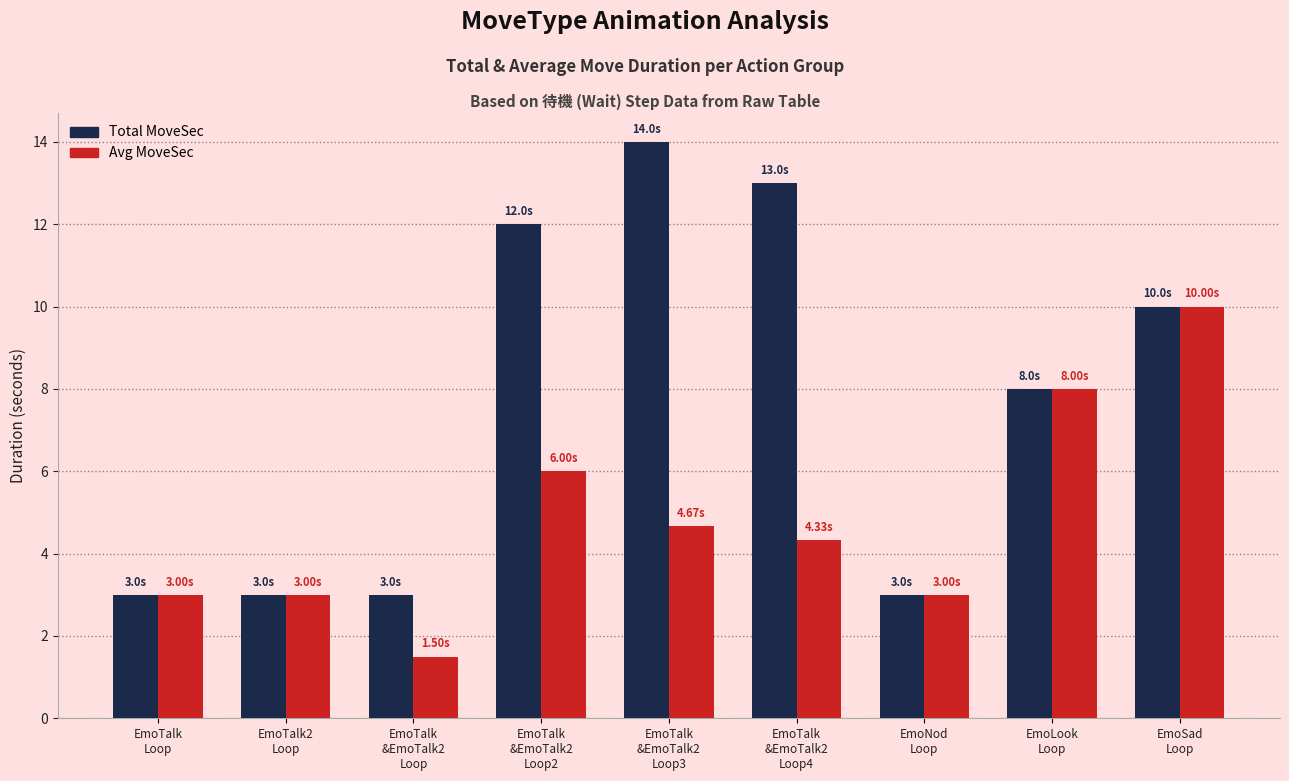

Which category has the lowest value across all series?

EmoTalk
&EmoTalk2
Loop